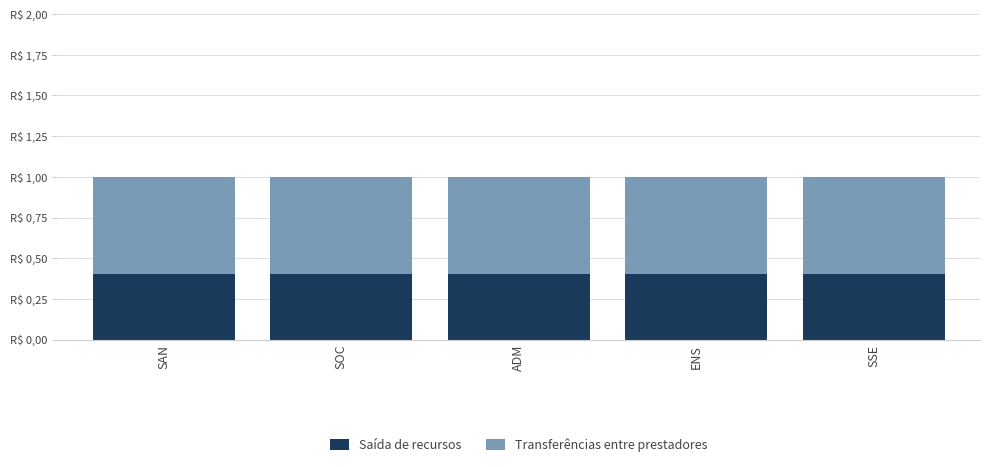

Are the bars horizontal?

No